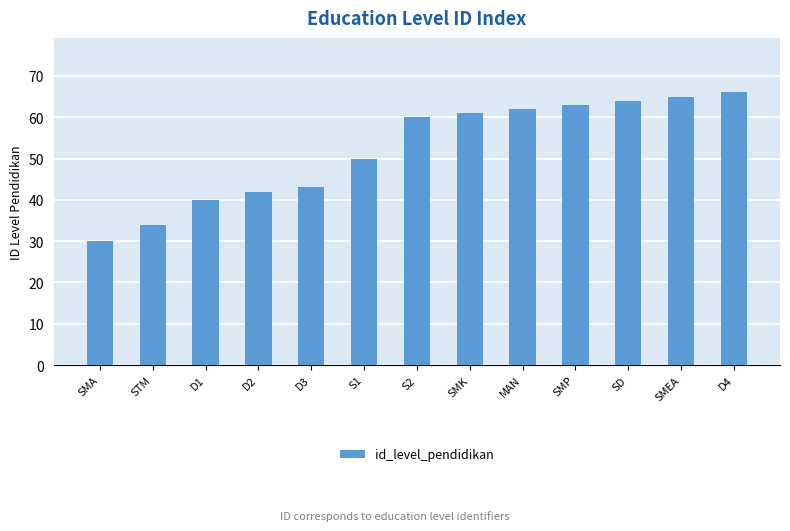

What is the label of the 4th bar from the right?

SMP